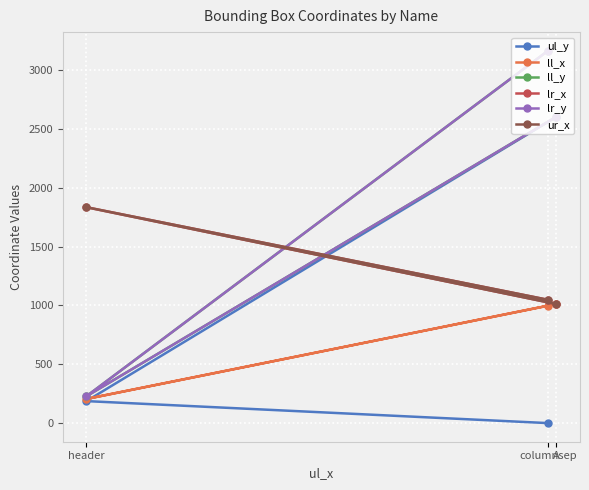

Rank the series at header from highest to lowest value.

lr_x, ur_x, ll_y, lr_y, ll_x, ul_y